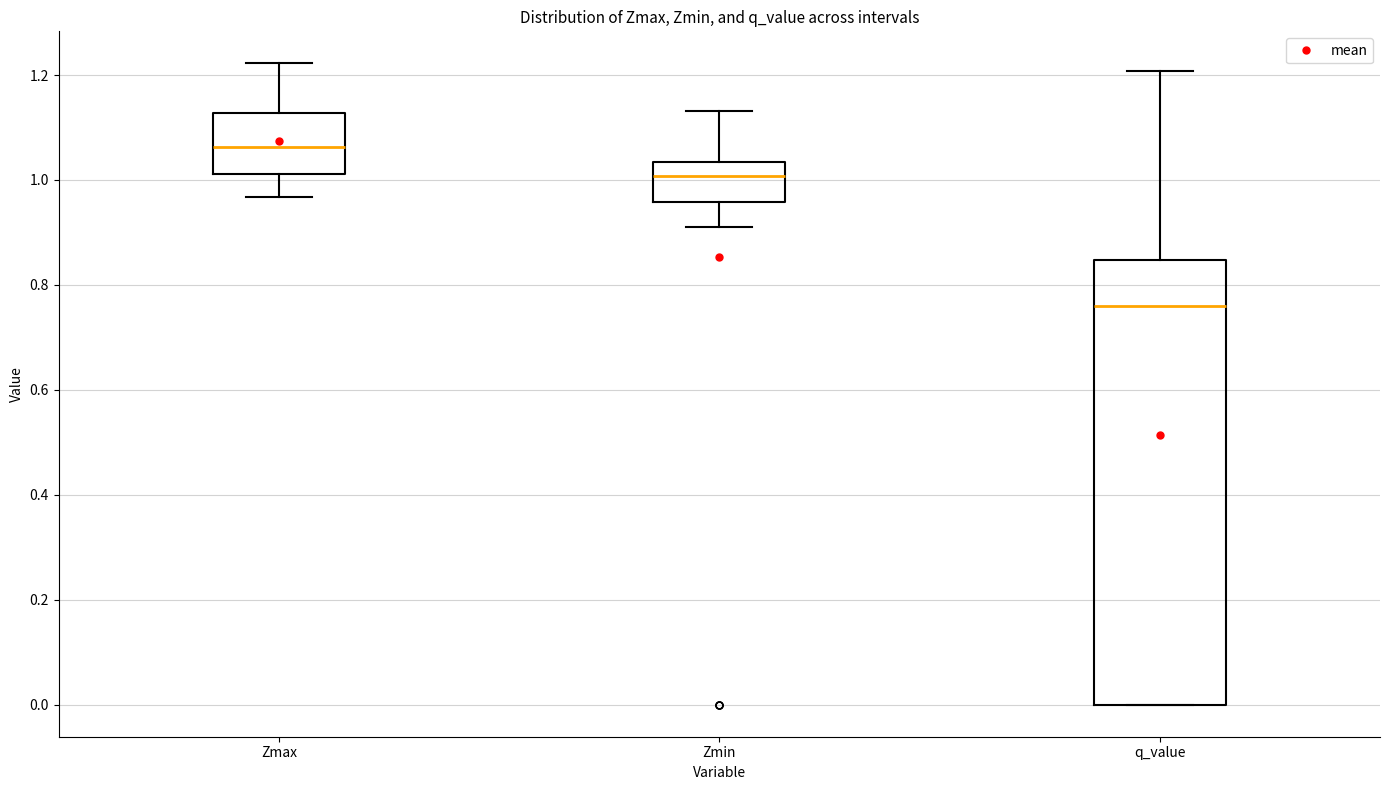

Comparing the boxes themselves (not the whiskers), which one is the tallest?

q_value